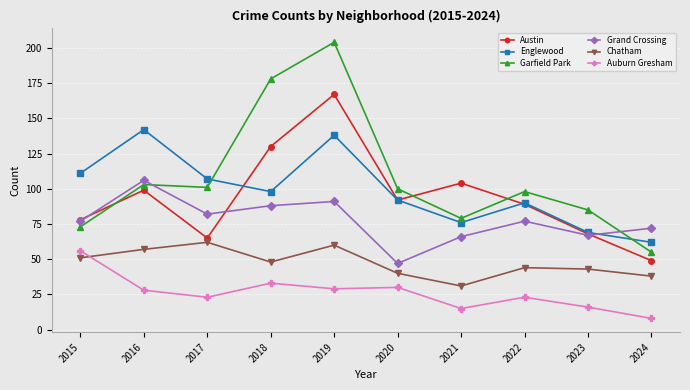

Reading right to left, transcribe all the data shown in this chart.

Austin: 2024=49	2023=68	2022=89	2021=104	2020=92	2019=167	2018=130	2017=65	2016=99	2015=78
Englewood: 2024=62	2023=69	2022=90	2021=76	2020=92	2019=138	2018=98	2017=107	2016=142	2015=111
Garfield Park: 2024=55	2023=85	2022=98	2021=79	2020=100	2019=204	2018=178	2017=101	2016=103	2015=73
Grand Crossing: 2024=72	2023=67	2022=77	2021=66	2020=47	2019=91	2018=88	2017=82	2016=106	2015=77
Chatham: 2024=38	2023=43	2022=44	2021=31	2020=40	2019=60	2018=48	2017=62	2016=57	2015=51
Auburn Gresham: 2024=8	2023=16	2022=23	2021=15	2020=30	2019=29	2018=33	2017=23	2016=28	2015=56